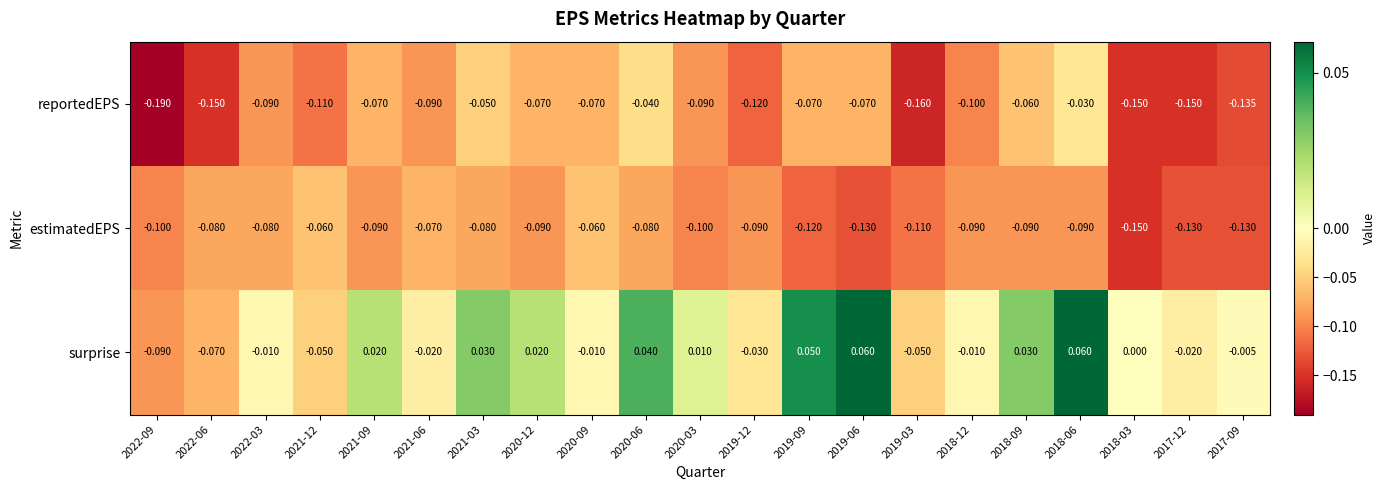

Which series has the largest range (max minus min)?

reportedEPS